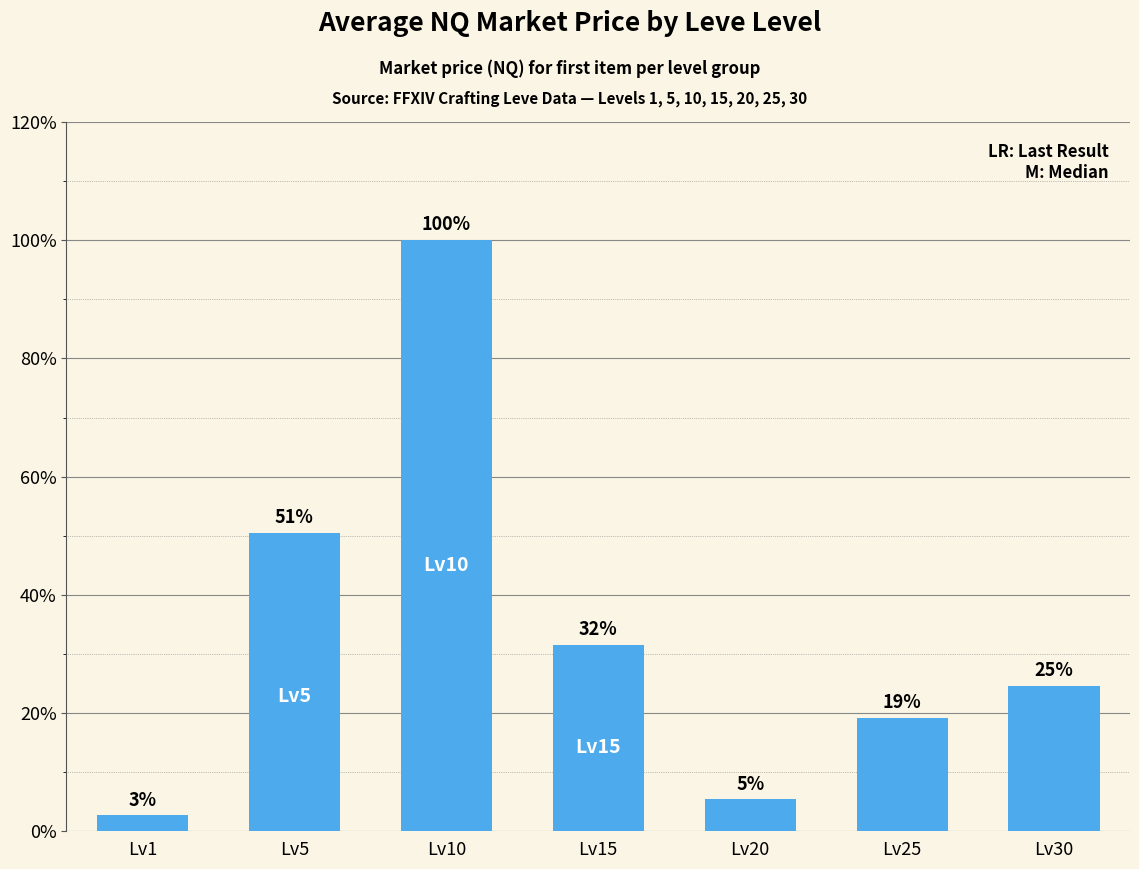

Does the chart contain any negative values?

No